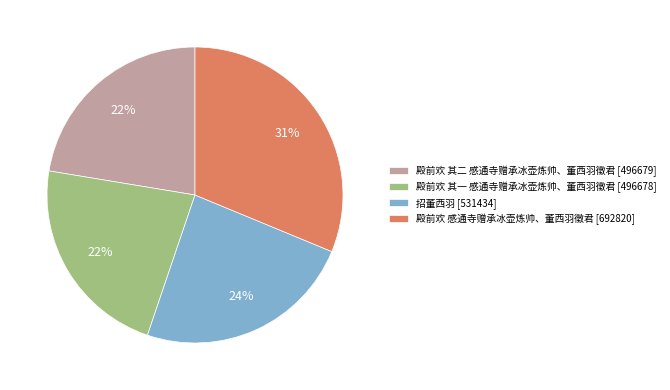

To the nearest percent, what is the difference between the 殿前欢 其二 感通寺赠承冰壶炼帅、董西羽徵君 and 殿前欢 感通寺赠承冰壶炼帅、董西羽徵君 slice percentages?

9%